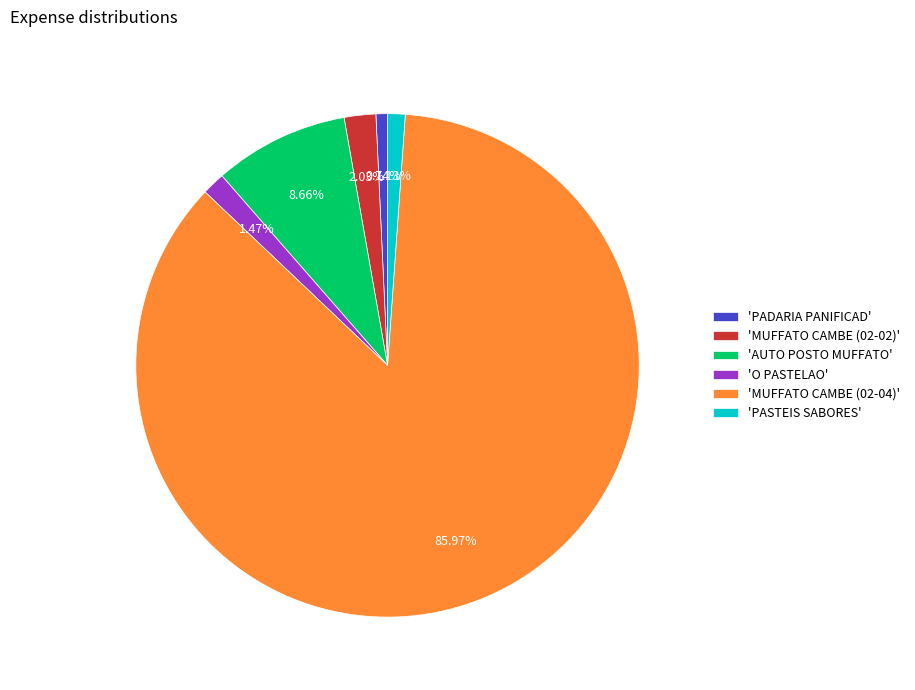

Approximately how many times larger is the value at 'MUFFATO CAMBE (02-04)' compared to 'PADARIA PANIFICAD'?

116.1